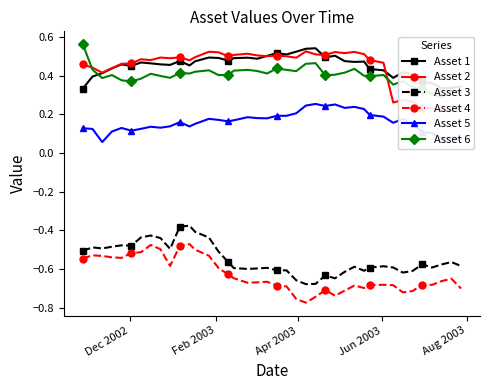

What is the minimum value for Asset 6?

0.3